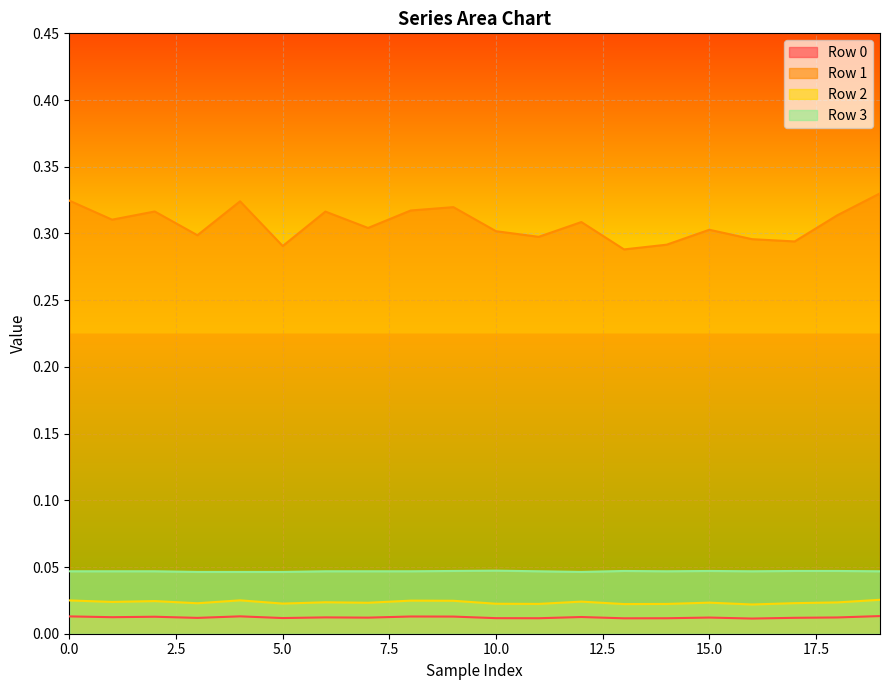

How many lines are shown in the chart?

4